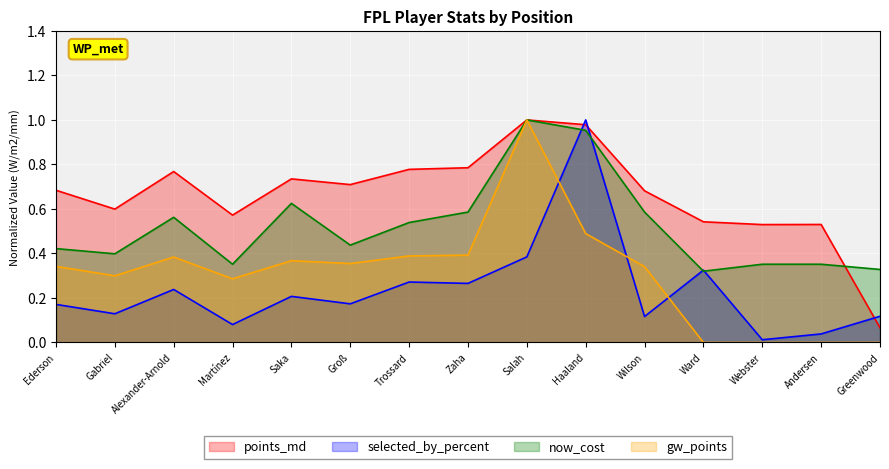

Reading left to right, transcribe all the data shown in this chart.

points_md: Ederson=0.7	Gabriel=0.6	Alexander-Arnold=0.8	Martínez=0.6	Saka=0.7	Groß=0.7	Trossard=0.8	Zaha=0.8	Salah=1.0	Haaland=1.0	Wilson=0.7	Ward=0.5	Webster=0.5	Andersen=0.5	Greenwood=0.1
selected_by_percent: Ederson=0.2	Gabriel=0.1	Alexander-Arnold=0.2	Martínez=0.1	Saka=0.2	Groß=0.2	Trossard=0.3	Zaha=0.3	Salah=0.4	Haaland=1.0	Wilson=0.1	Ward=0.3	Webster=0.0	Andersen=0.0	Greenwood=0.1
now_cost: Ederson=0.4	Gabriel=0.4	Alexander-Arnold=0.6	Martínez=0.4	Saka=0.6	Groß=0.4	Trossard=0.5	Zaha=0.6	Salah=1.0	Haaland=1.0	Wilson=0.6	Ward=0.3	Webster=0.4	Andersen=0.4	Greenwood=0.3
gw_points: Ederson=0.3	Gabriel=0.3	Alexander-Arnold=0.4	Martínez=0.3	Saka=0.4	Groß=0.4	Trossard=0.4	Zaha=0.4	Salah=1.0	Haaland=0.5	Wilson=0.3	Ward=0.0	Webster=0.0	Andersen=0.0	Greenwood=0.0